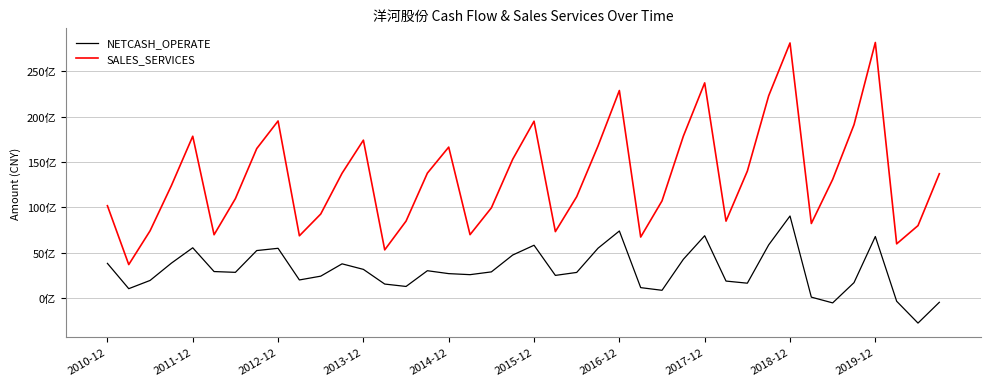

Rank the series by their maximum value, from highest to lowest.

SALES_SERVICES, NETCASH_OPERATE